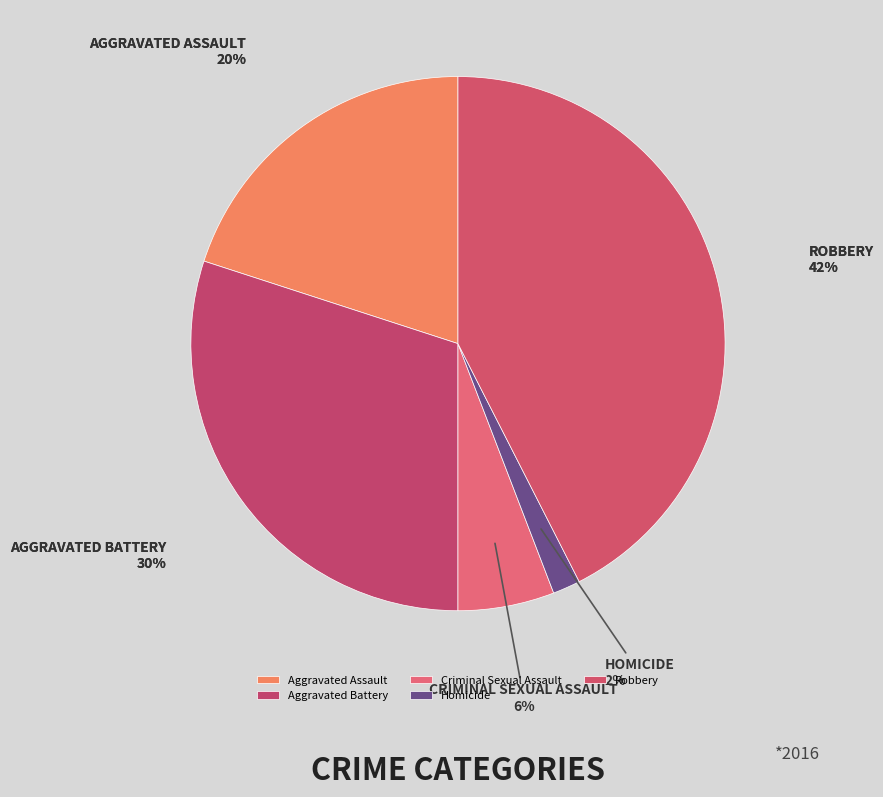

Does Homicide account for over 50% of the chart?

No